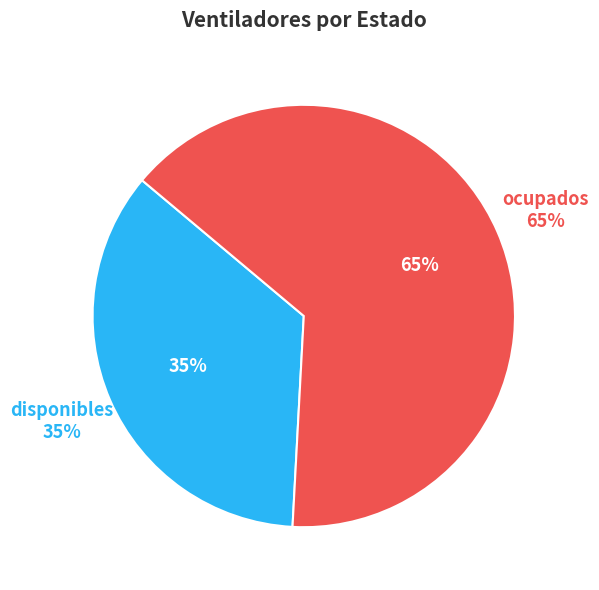

How many slices are in this pie chart?

2